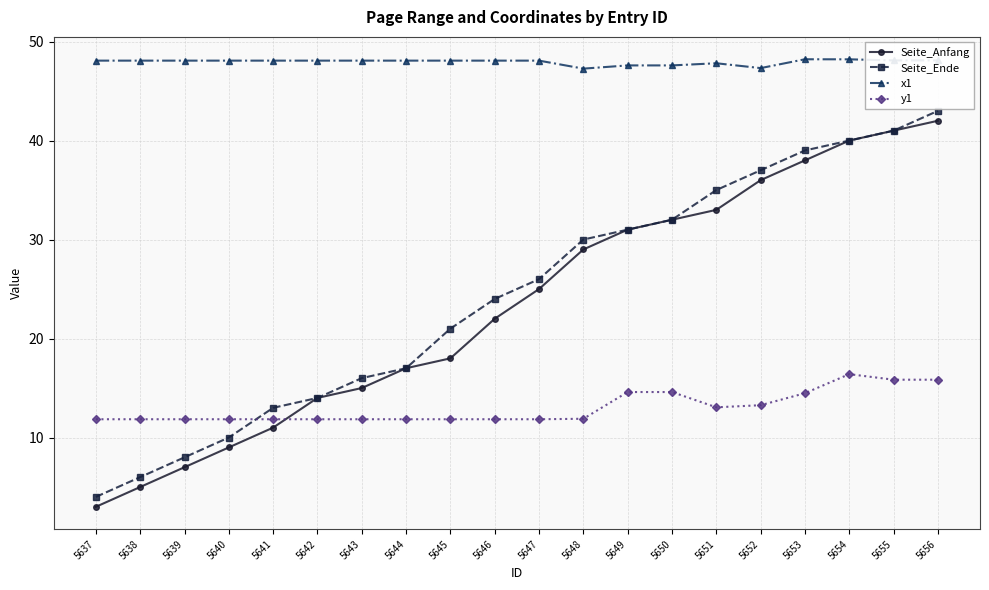

What is the minimum value shown in the chart?

3.0